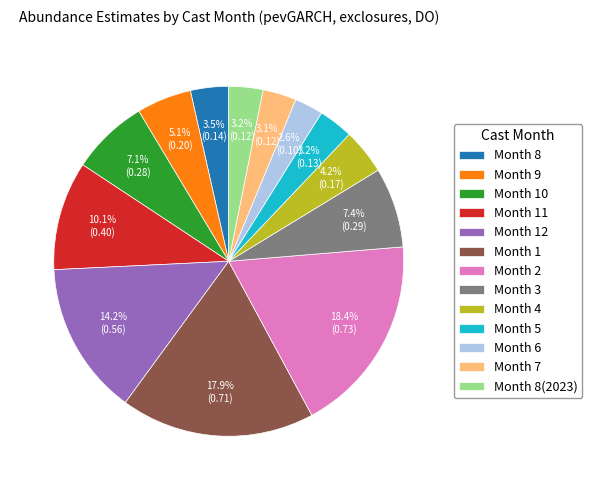

How many slices are in this pie chart?

13